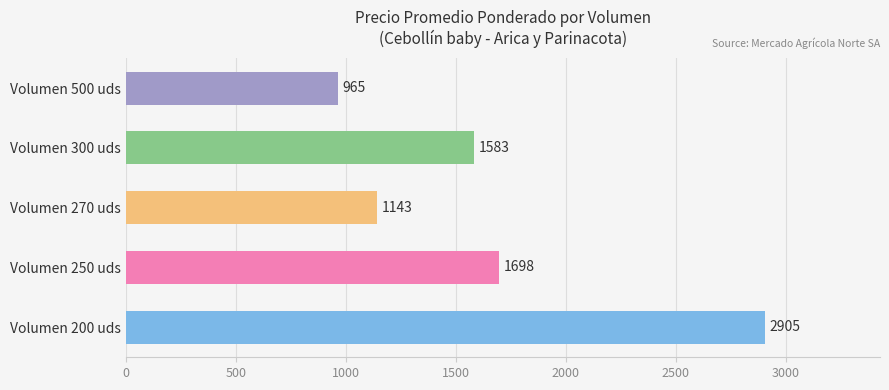

True or false: the data shows 778 at Volumen 270 uds.

False